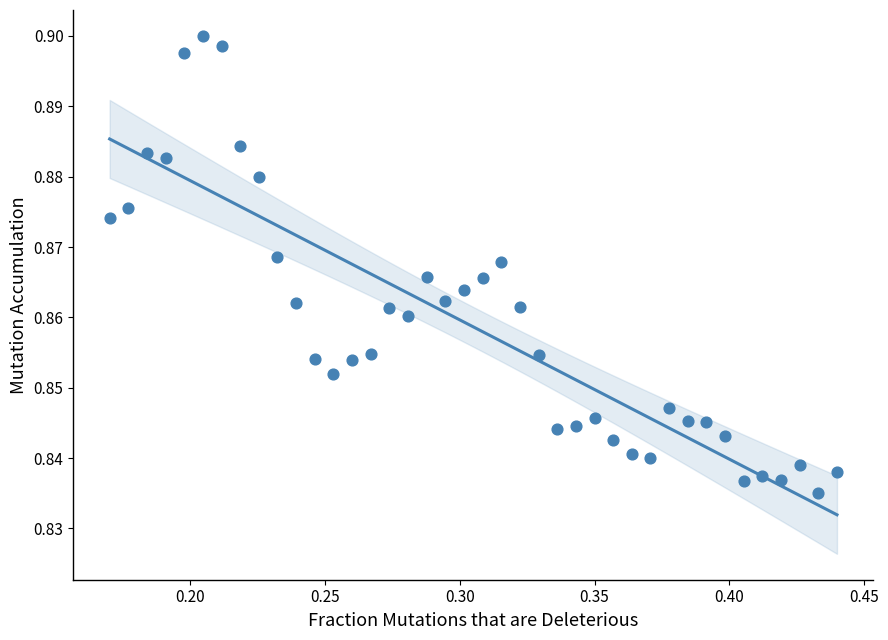

What is the range of X values (max minus min)?

0.3